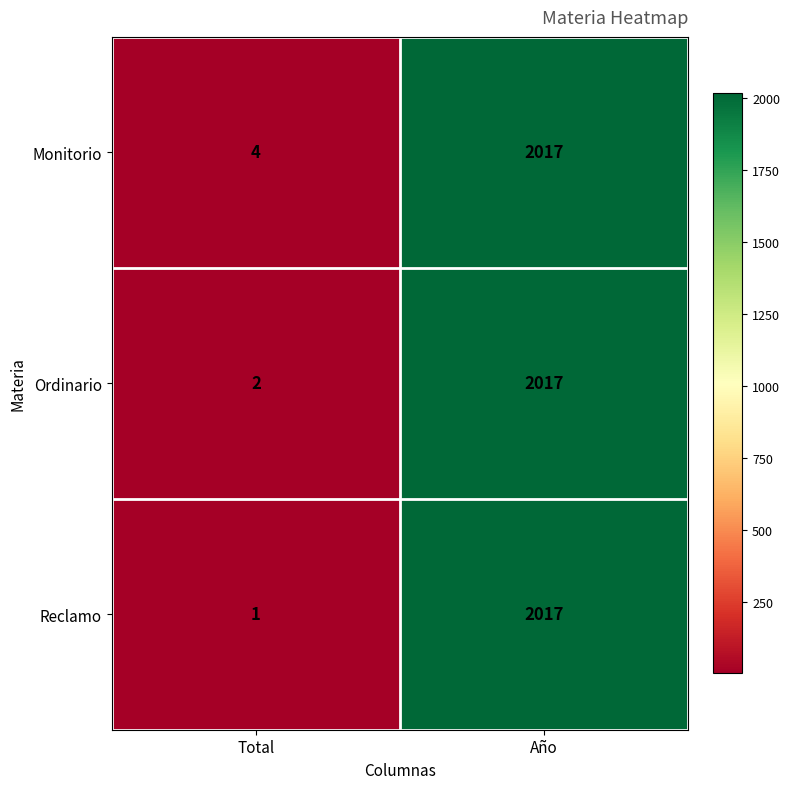

Which category has the lowest value in the Ordinario series?

Total